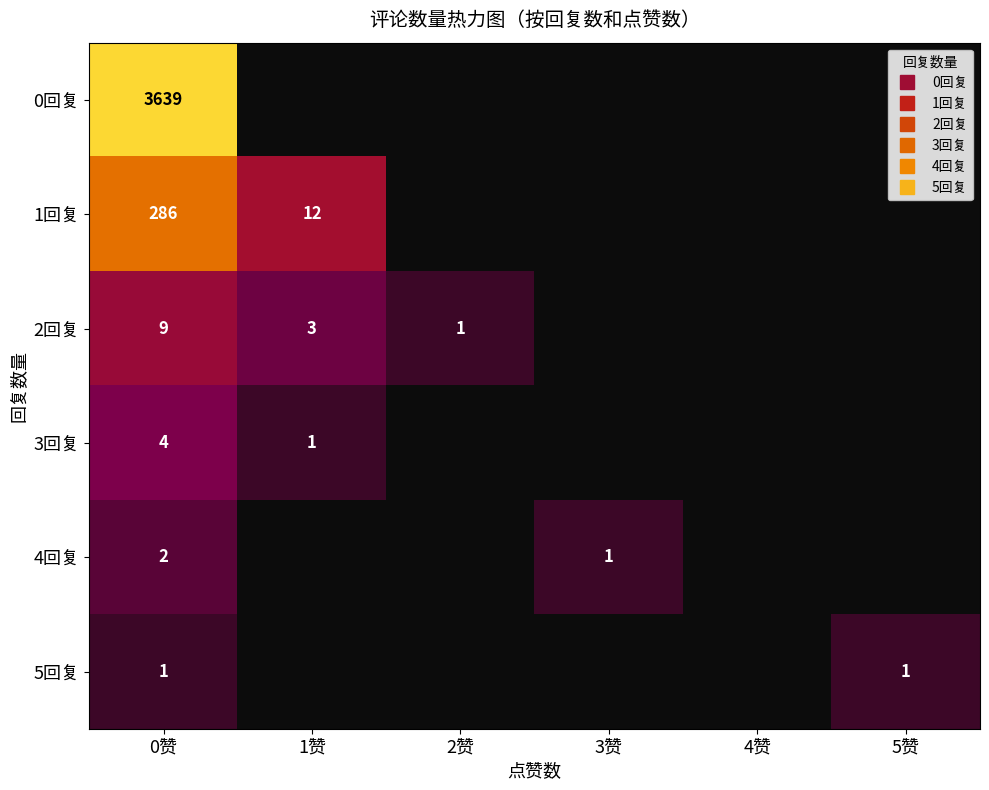

Which series has the largest range (max minus min)?

0回复